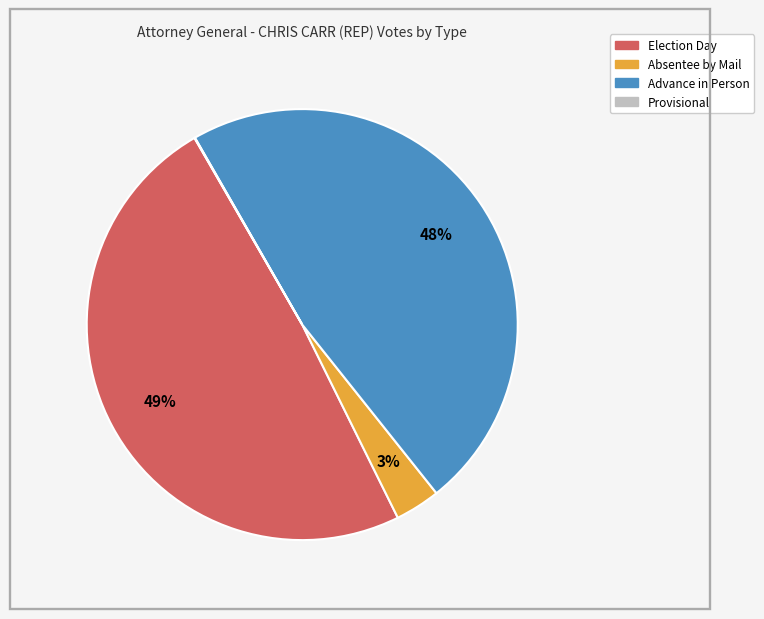

Is there any slice that represents more than half of the pie?

No